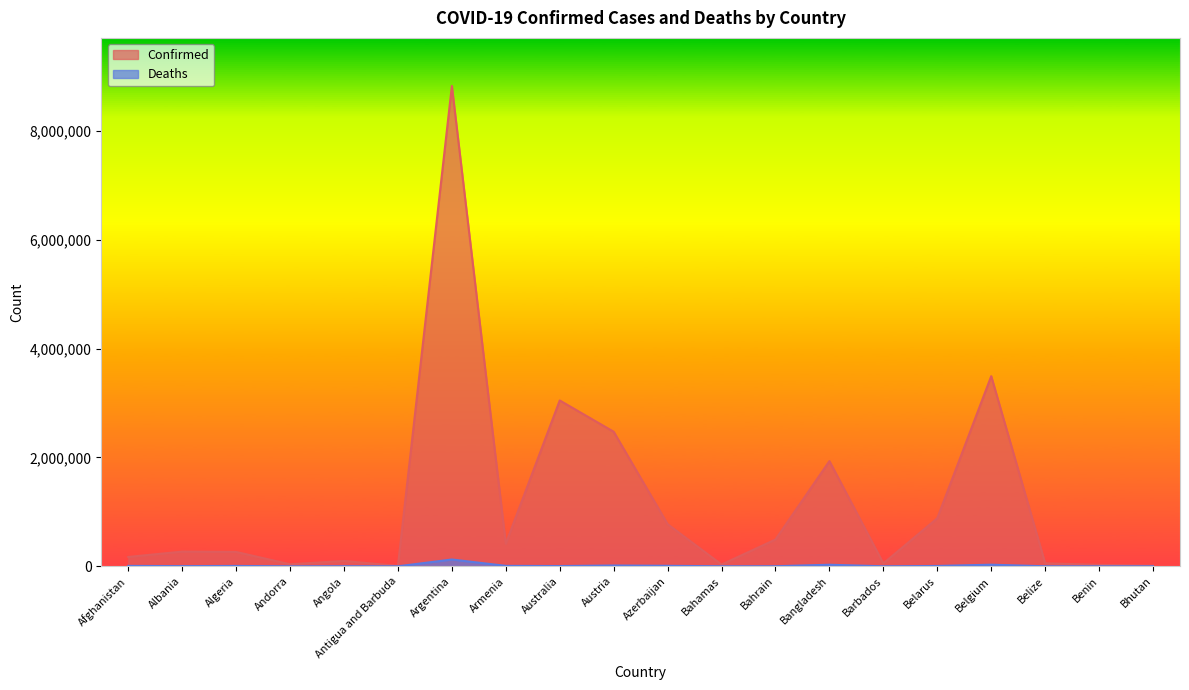

True or false: Confirmed has a value of 52540 at Andorra.

False